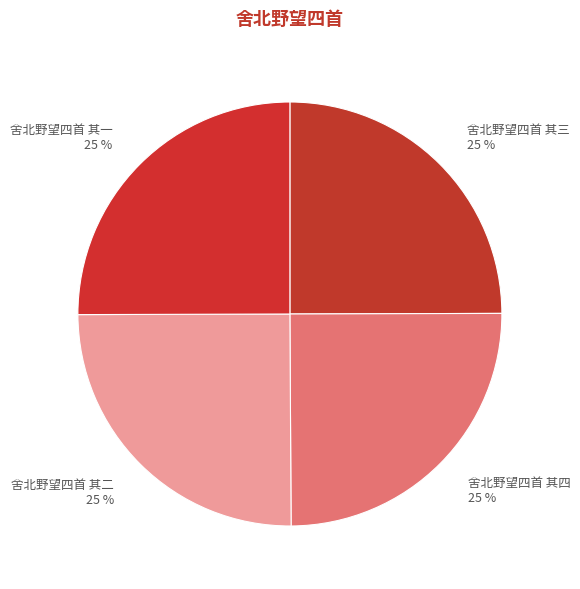

Is there a majority slice in this chart?

No